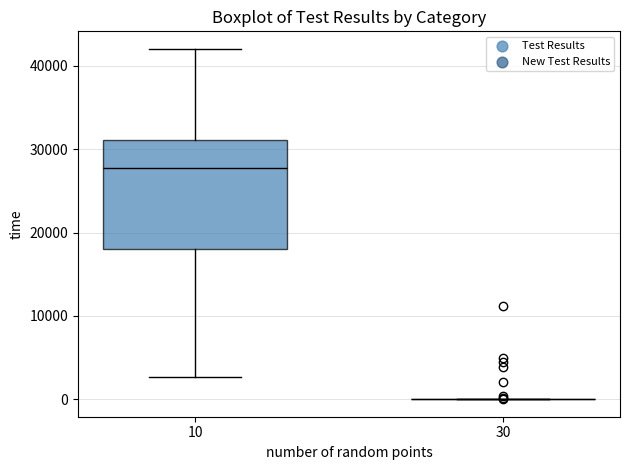

Reading left to right, transcribe this box plot: for each box, give where its median line is, the range the box spans, and where its two whiskers end, as read against the y-axis. The values are not printed on the chart, so give them approximately, as read against the axis.

10: median 28000, box 18000 to 31000, whiskers 3000 to 42000
30: box collapsed to a line at 0, whiskers 0 to 0